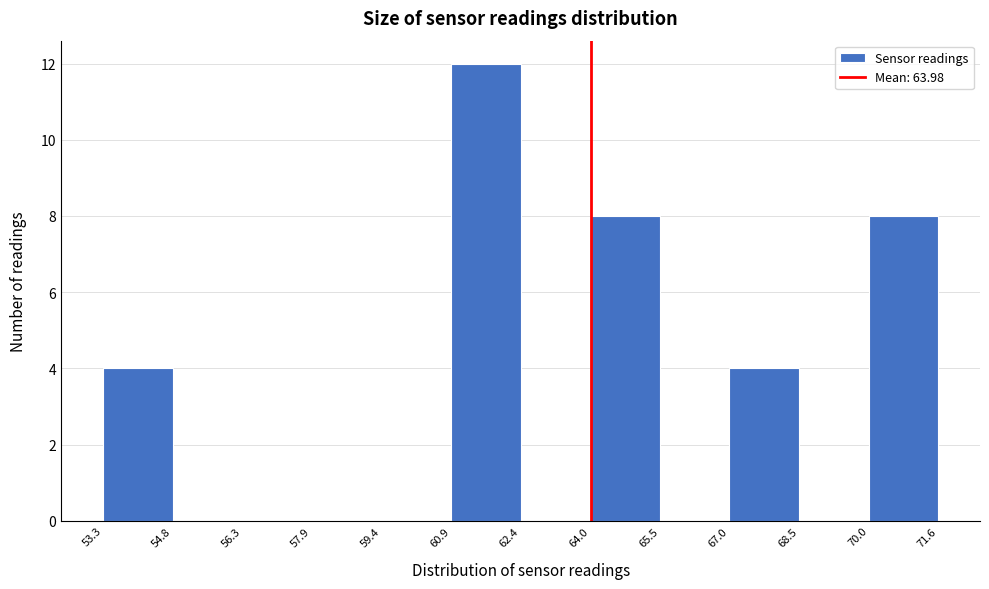

Over which range of the x-axis is the bar tallest?

60.9 to 62.4